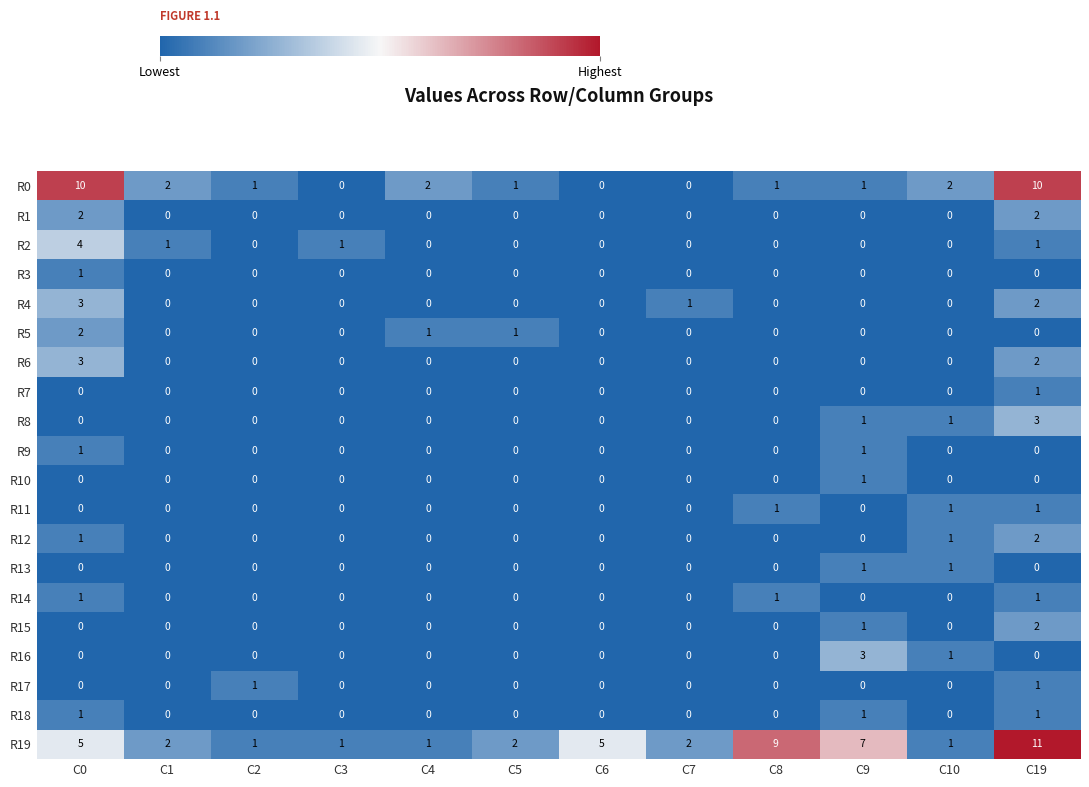

At which category is the sum across all series the highest?

C19